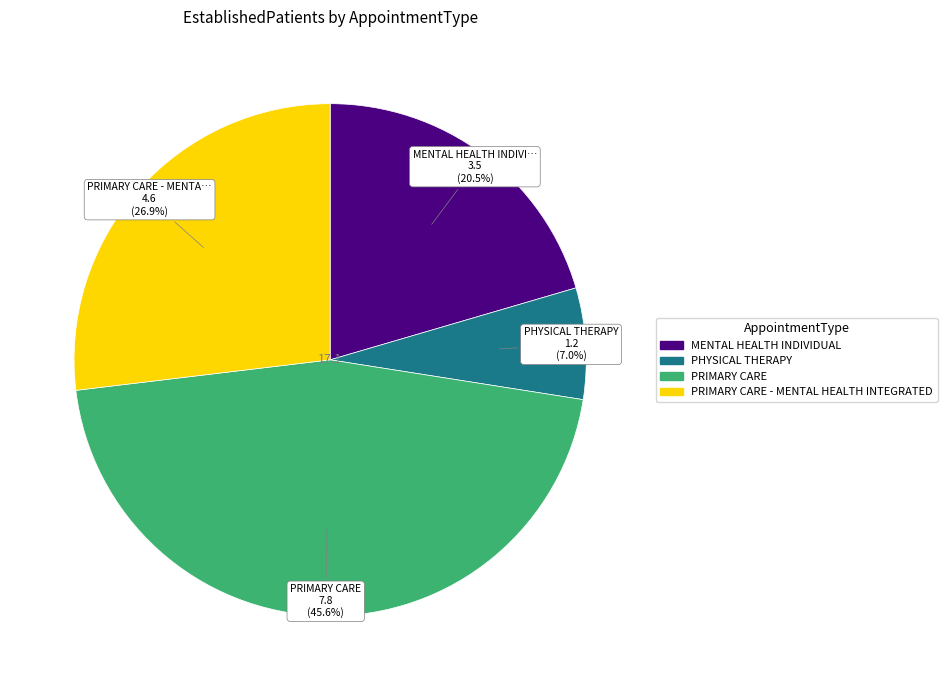

Is there a majority slice in this chart?

No